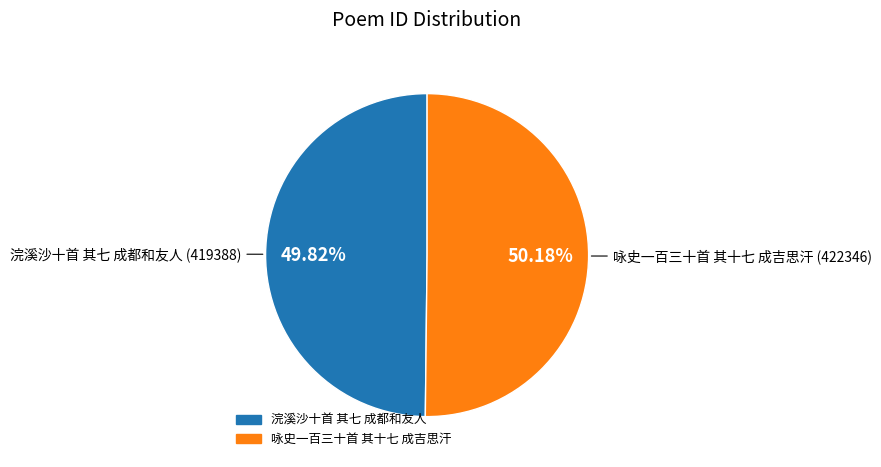

How many segments does this pie chart have?

2